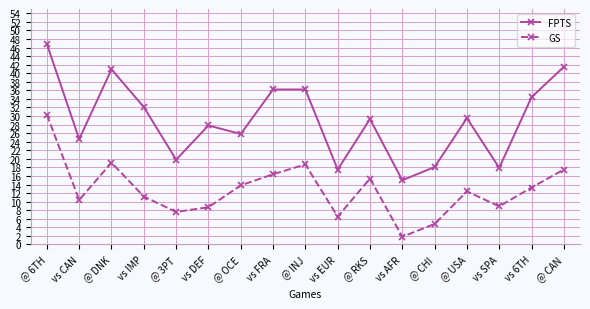

True or false: GS and FPTS intersect in this chart.

False